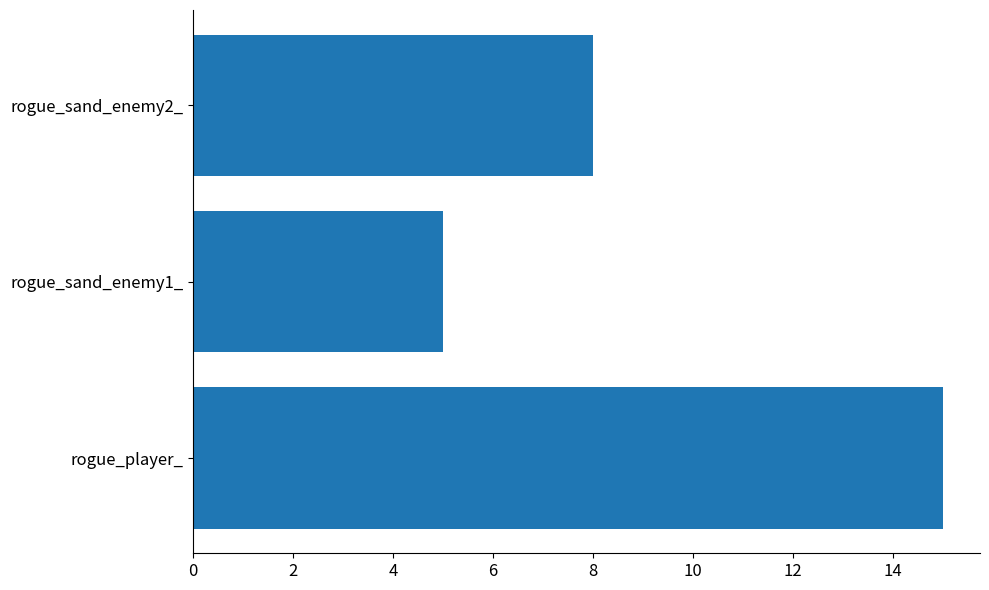

Count the number of categories in the chart.

3